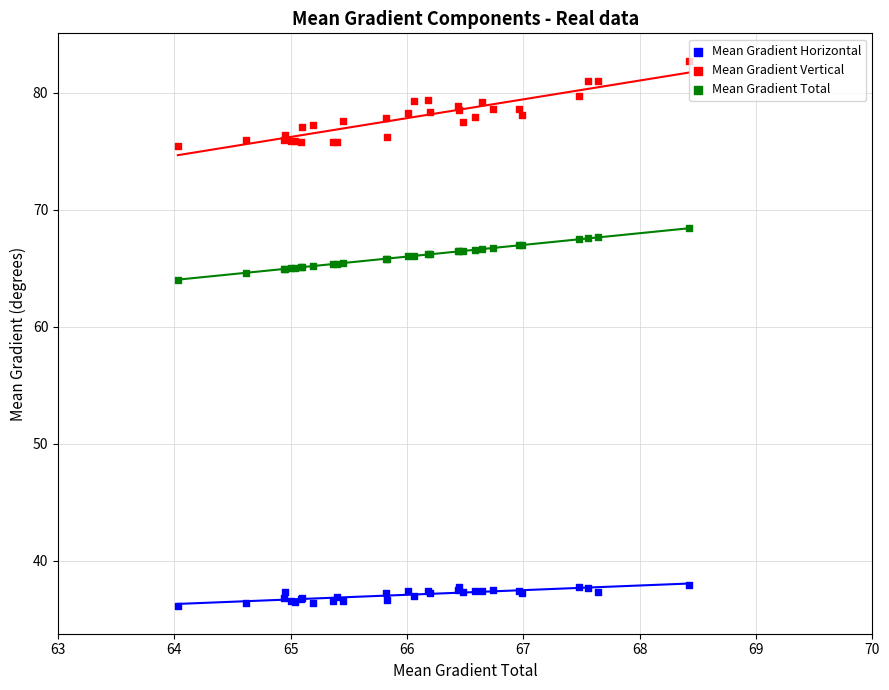

Which series has the widest spread of Y values?

Mean Gradient Vertical